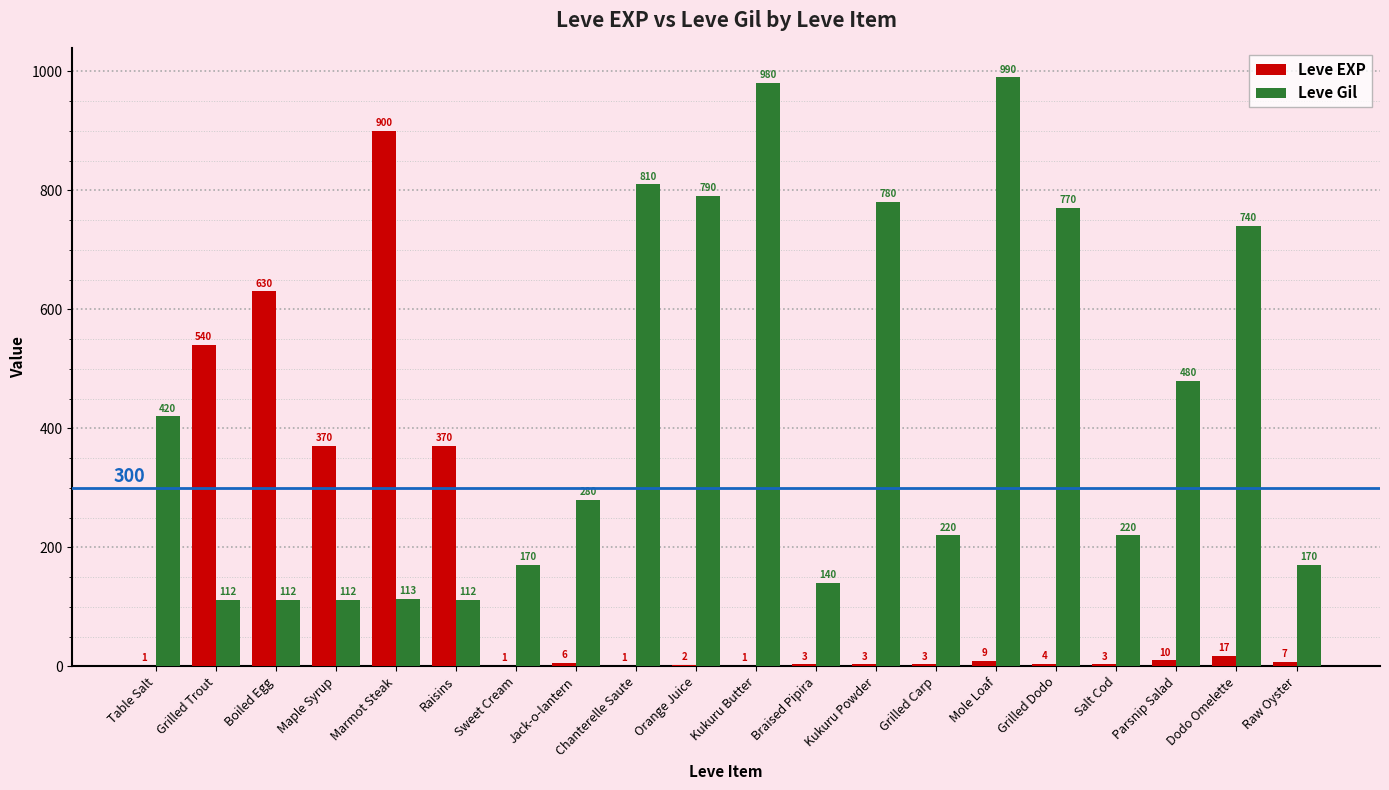

How many groups of bars are there?

20